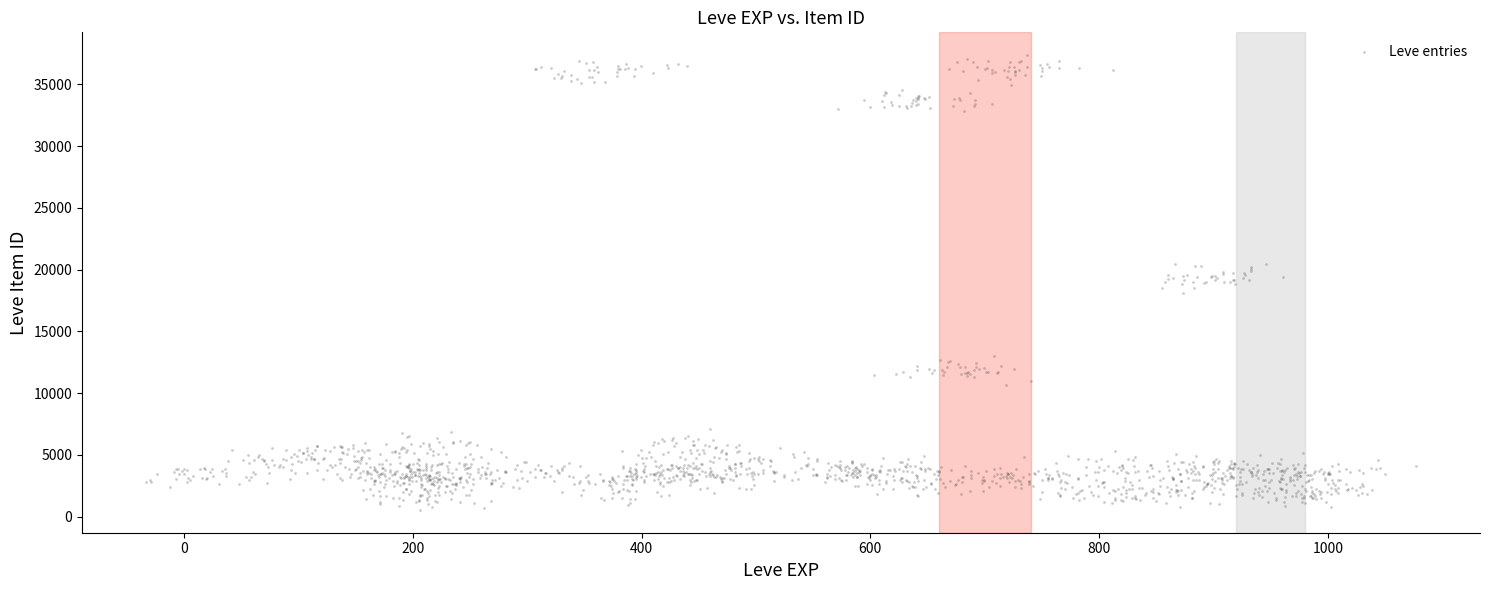

What is the range of Y values (max minus min)?

36837.2